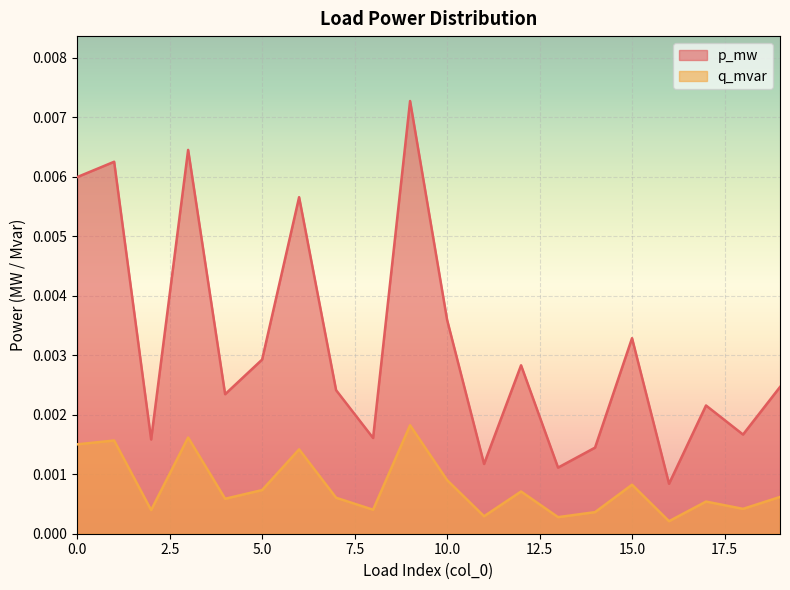

The q_mvar series shows 0.0 at 15. True or false?

False